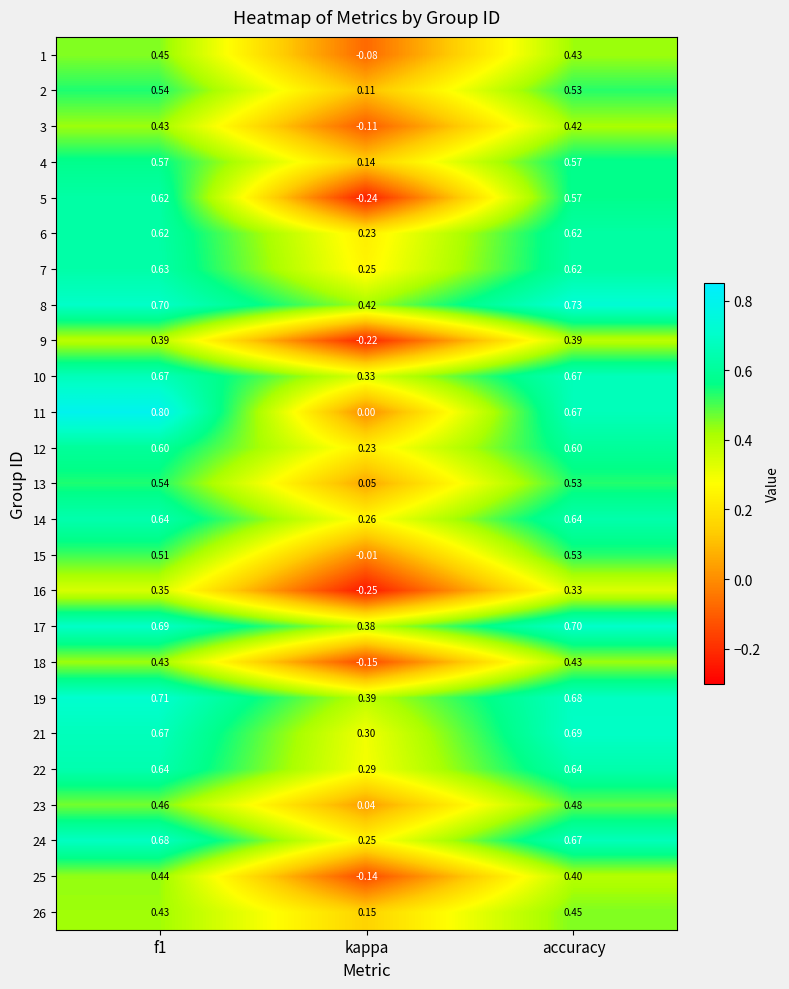

Which series has the largest total across all categories?

8